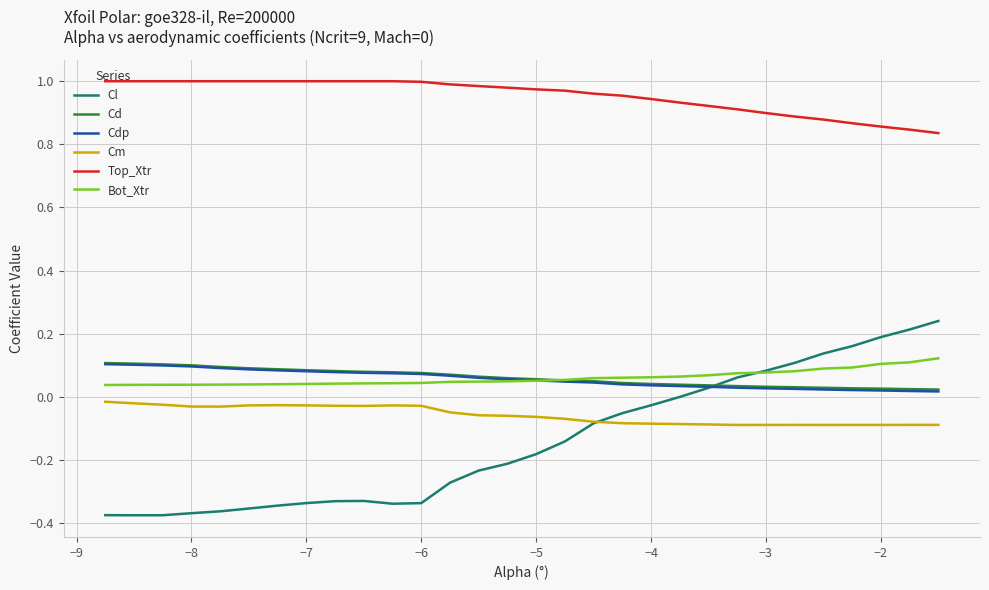

True or false: Top_Xtr and Bot_Xtr cross at least once.

False